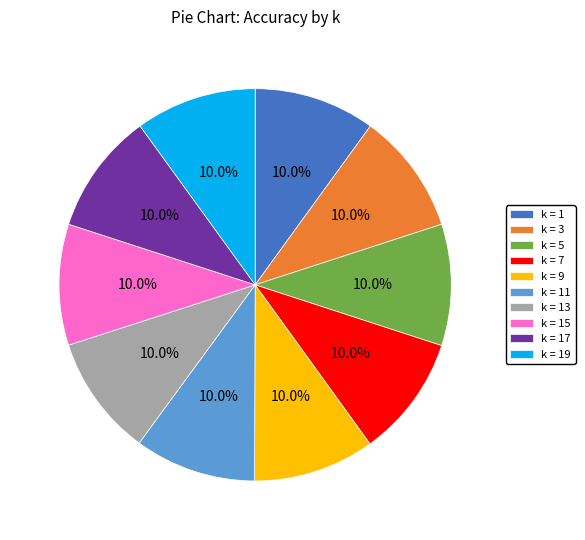

How much of the chart is everything except k = 15?

90.0%